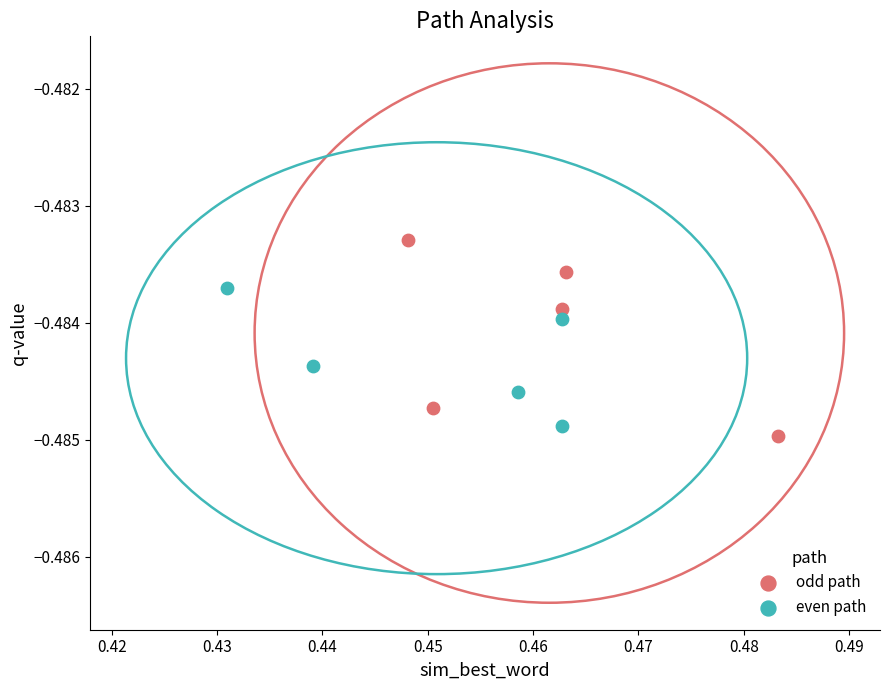

Which series contains the lowest Y value?

odd path